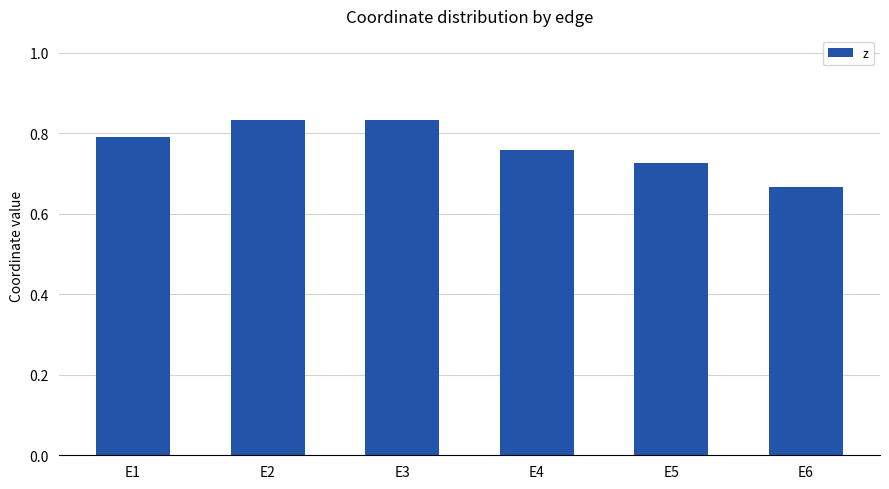

Count the number of categories in the chart.

6